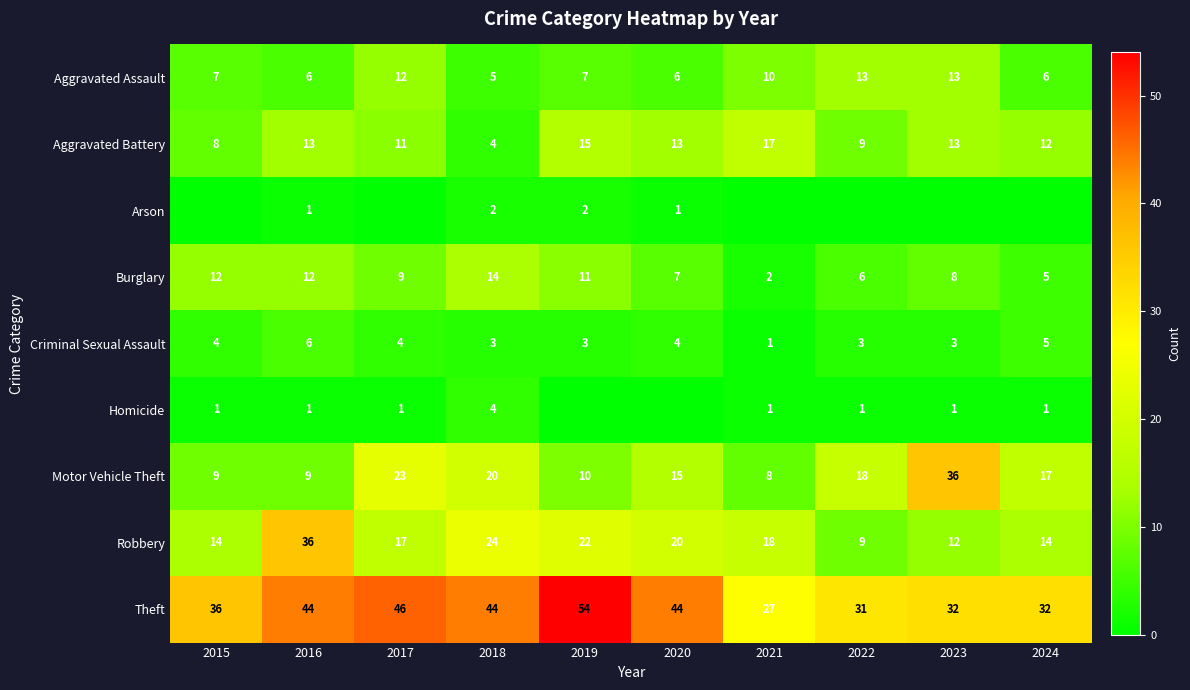

What is the lowest value of the Robbery series?

9